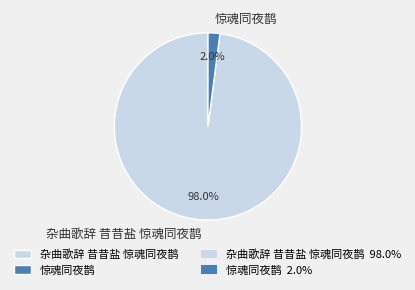

What is the majority slice?

杂曲歌辞 昔昔盐 惊魂同夜鹊